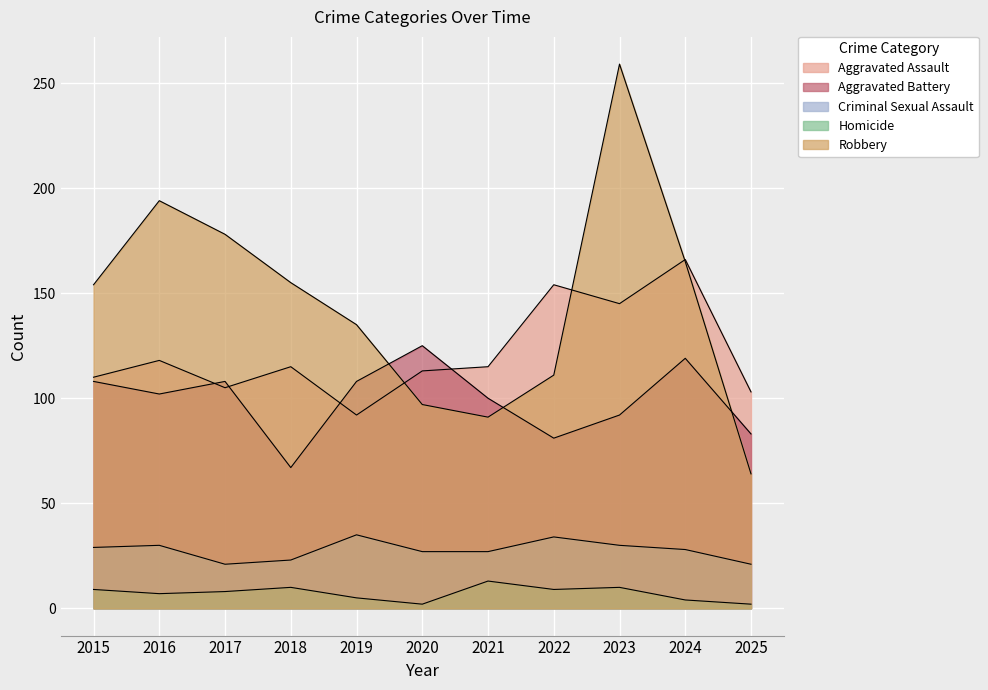

At which category does the chart reach its minimum across all series?

2020